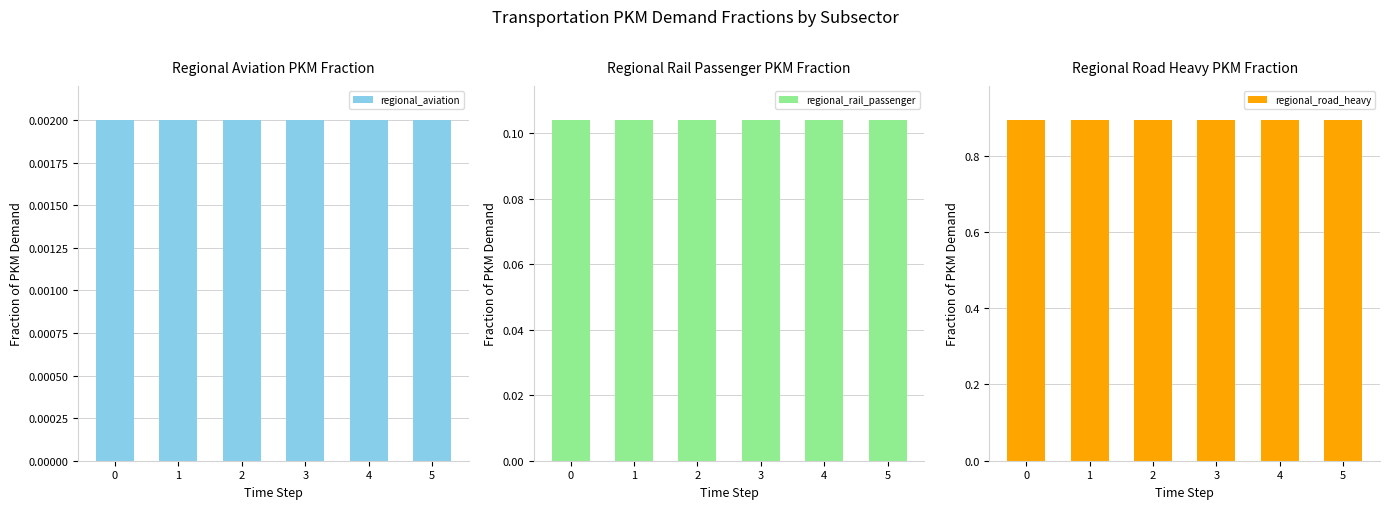

At how many categories does at least one series exceed 0?

6